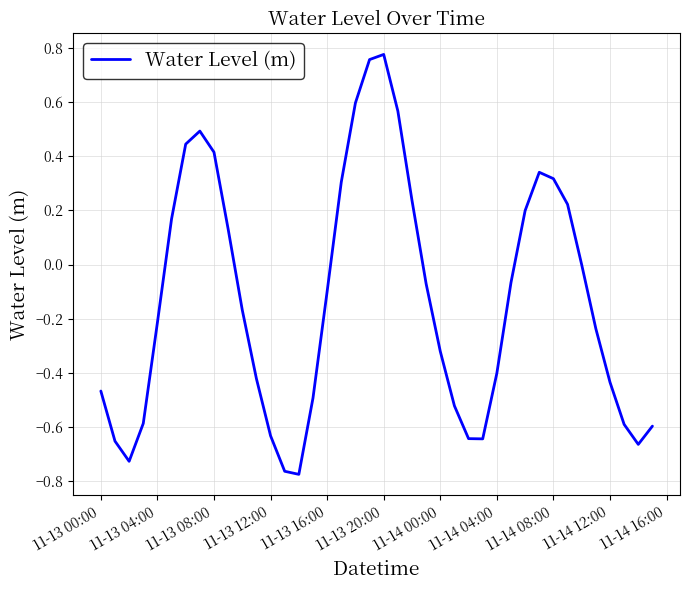

What is the difference between the maximum and minimum values?

1.6